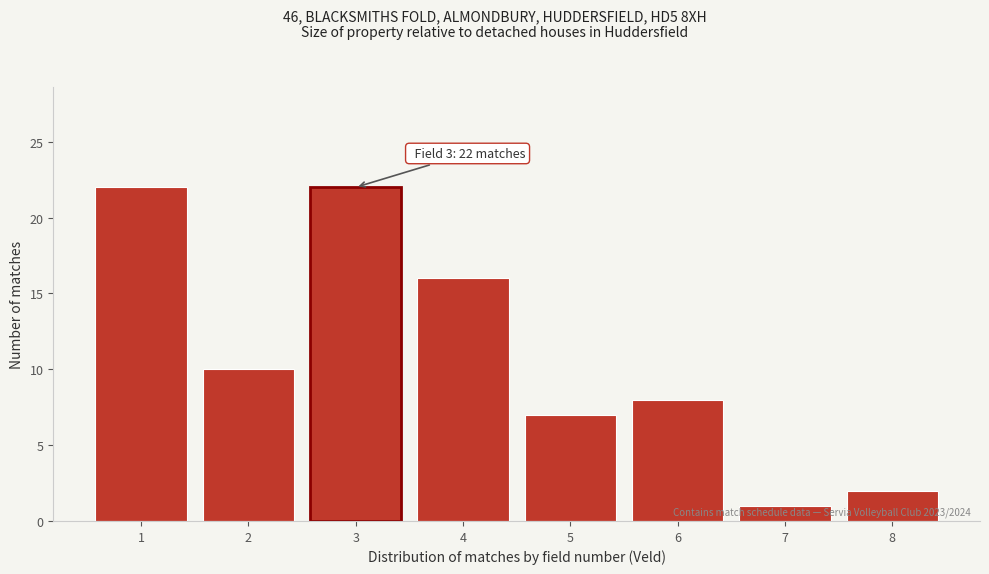

Reading left to right, extract all data points from this chart.

22	10	22	16	7	8	1	2